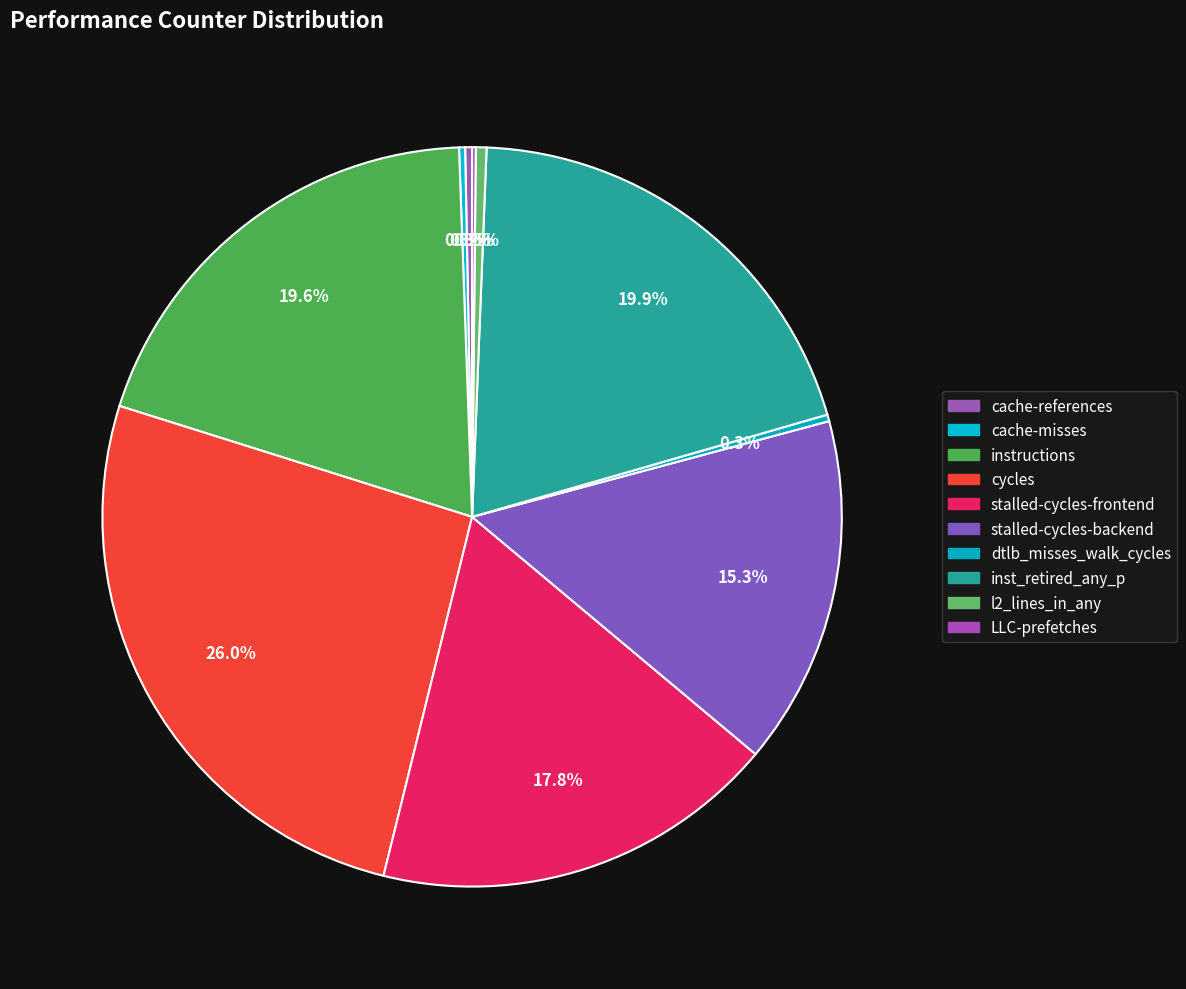

What is the ratio of the value at stalled-cycles-frontend to the value at cache-references?

58.7